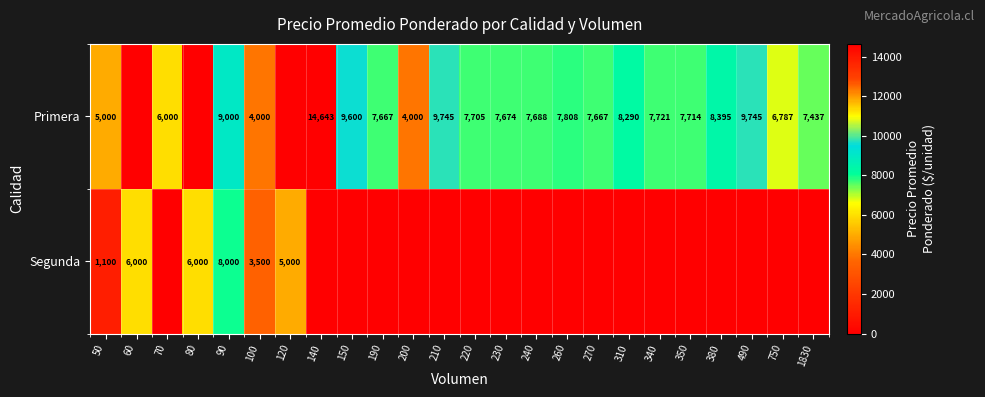

The Primera series shows 9869 at 750. True or false?

False